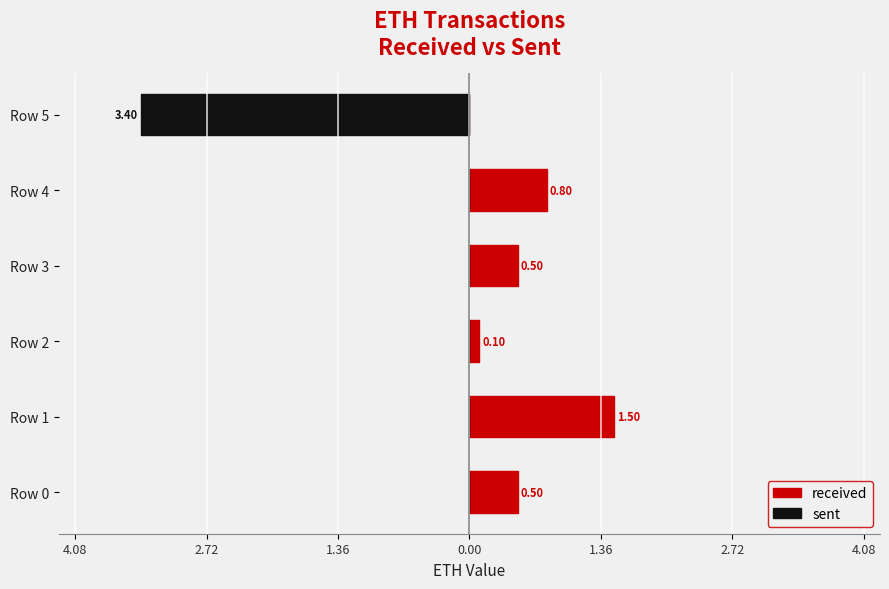

Which series has the largest total across all categories?

received